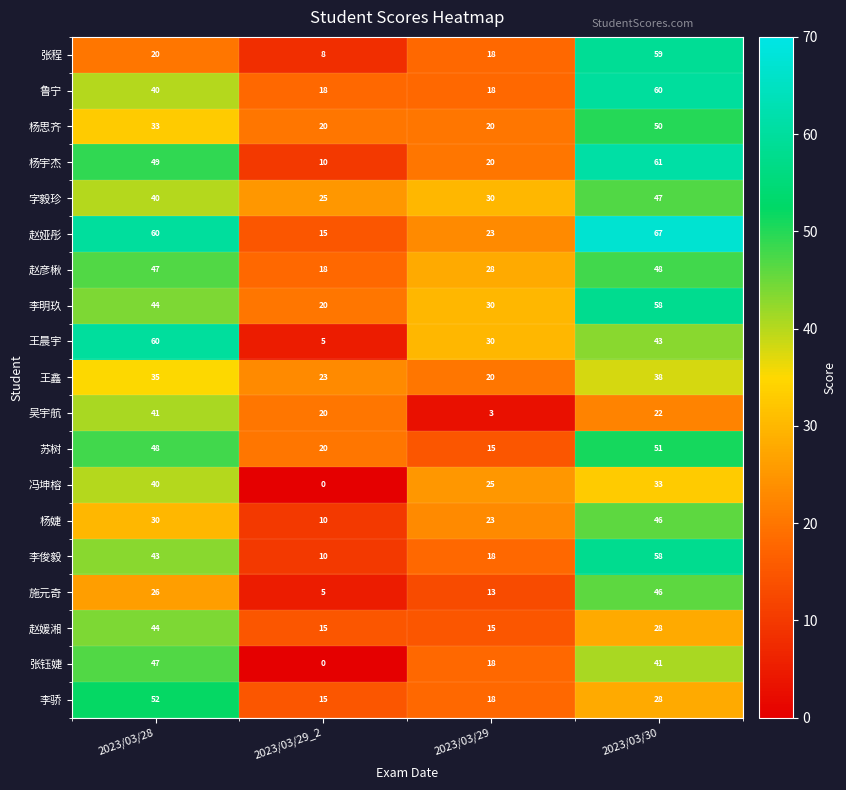

Rank the categories by 王晨宇 value from lowest to highest.

2023/03/29_2, 2023/03/29, 2023/03/30, 2023/03/28